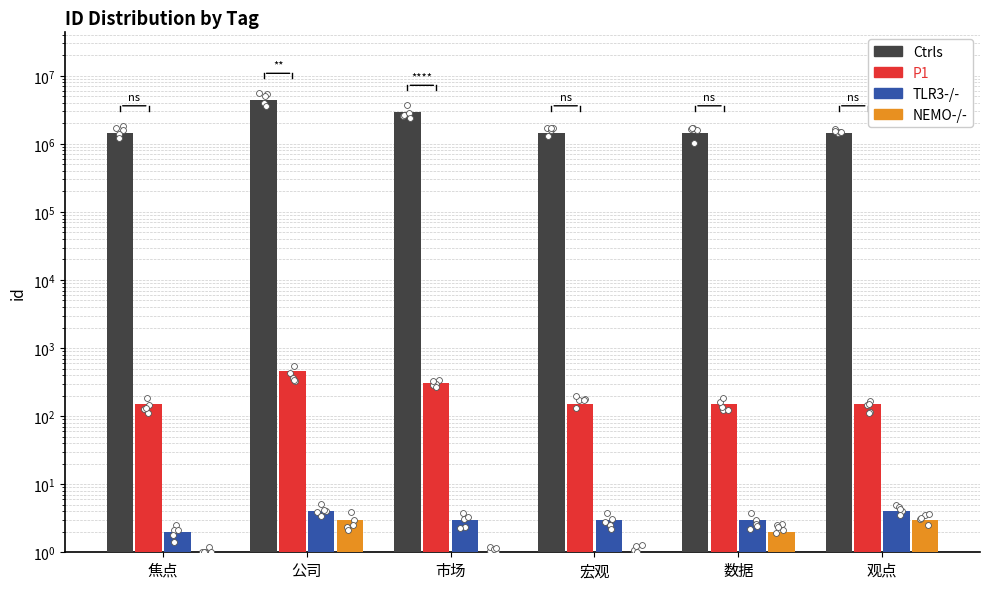

At which category is the sum across all series the highest?

公司